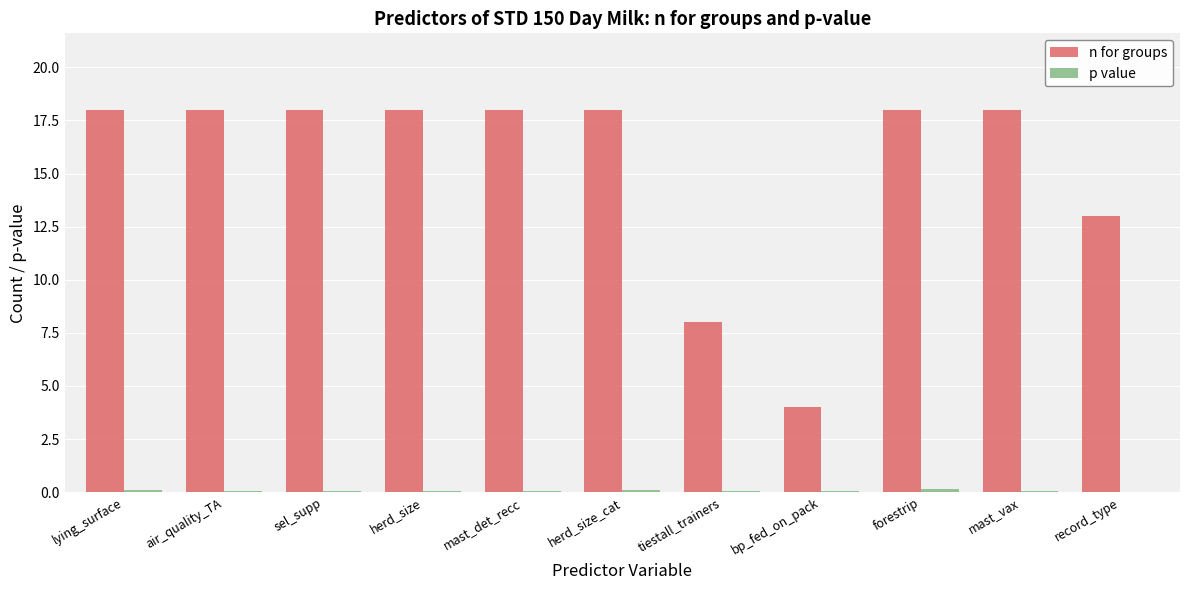

Where is n for groups nearest to the value 11?

record_type